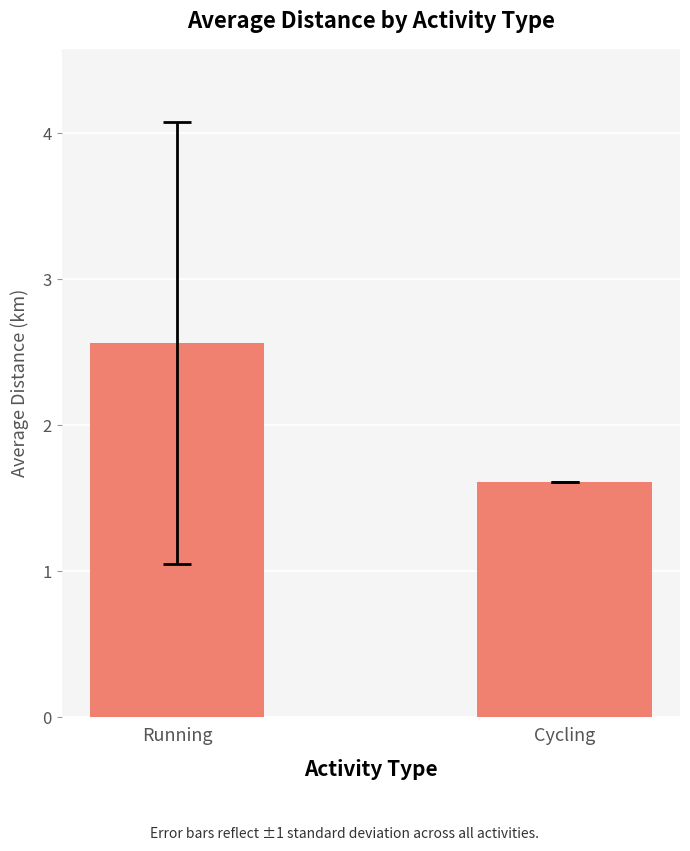

Reading left to right, list all the values displayed in this chart.

Running=2.6	Cycling=1.6